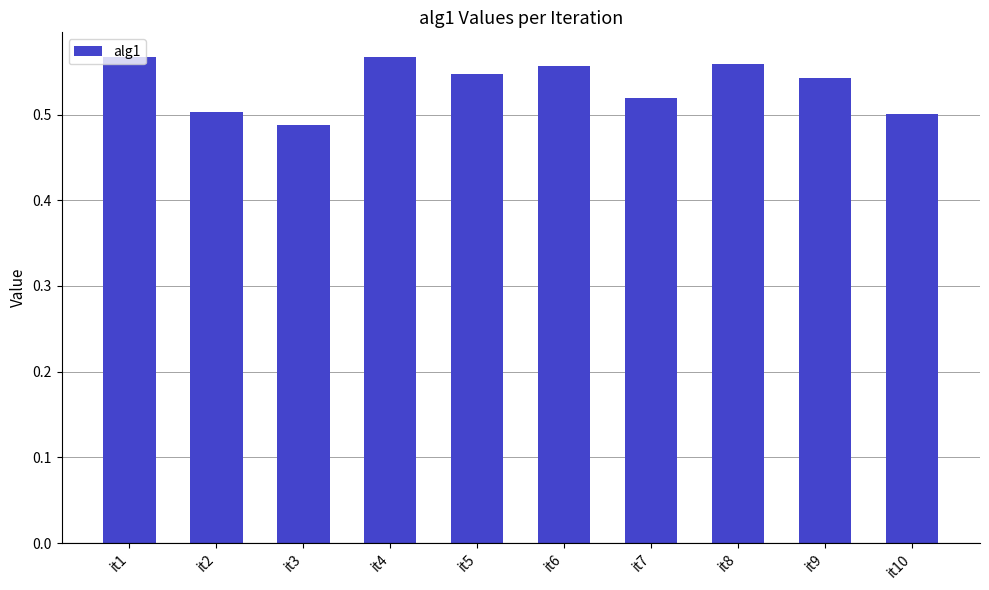

What is the sum of the values at it10 and it3?

1.0